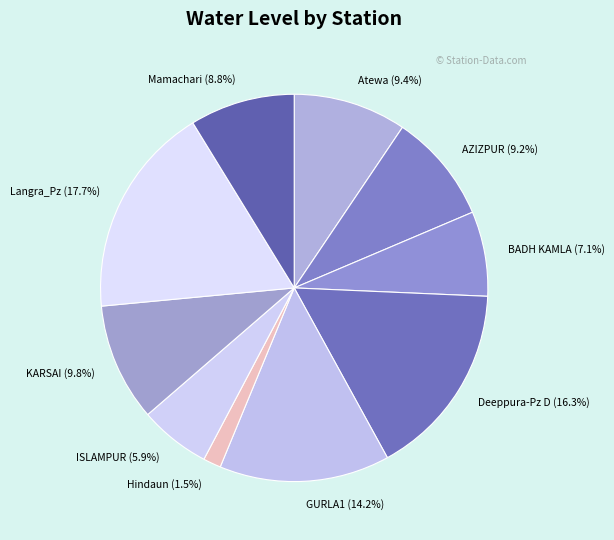

What is the smallest slice in the pie chart?

Hindaun